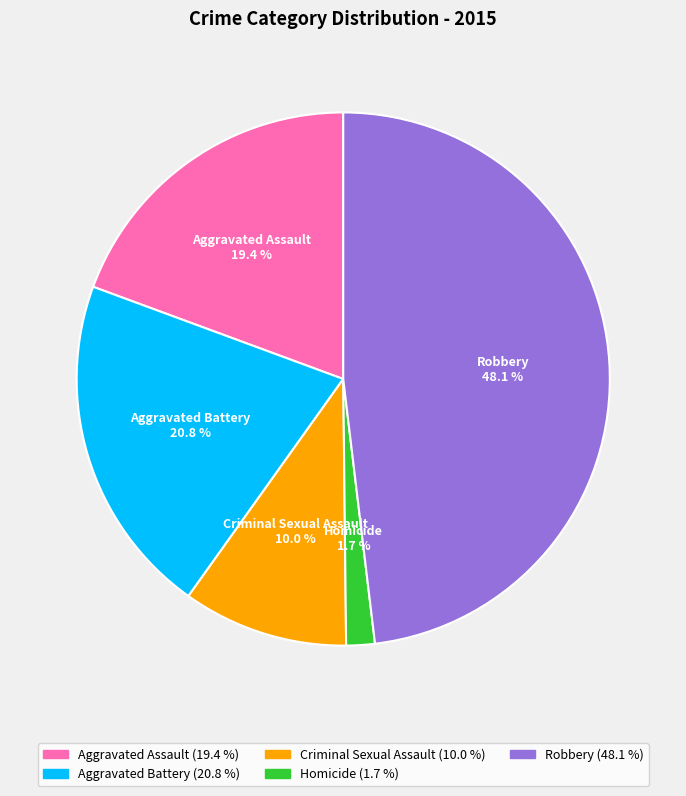

Does Aggravated Battery account for over 50% of the chart?

No